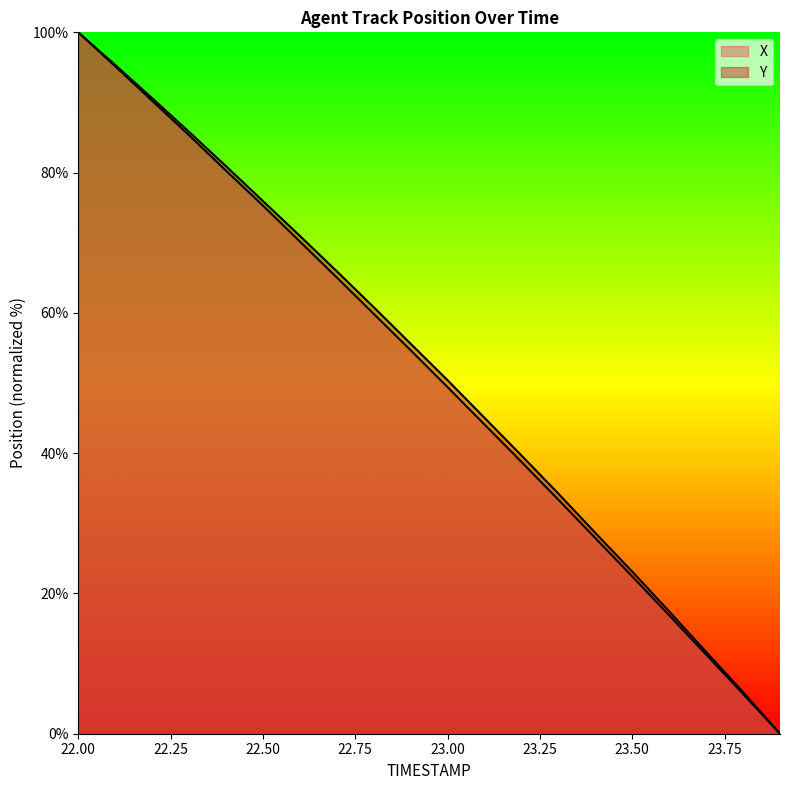

What is the difference between the maximum and minimum values in the X series?

100.0